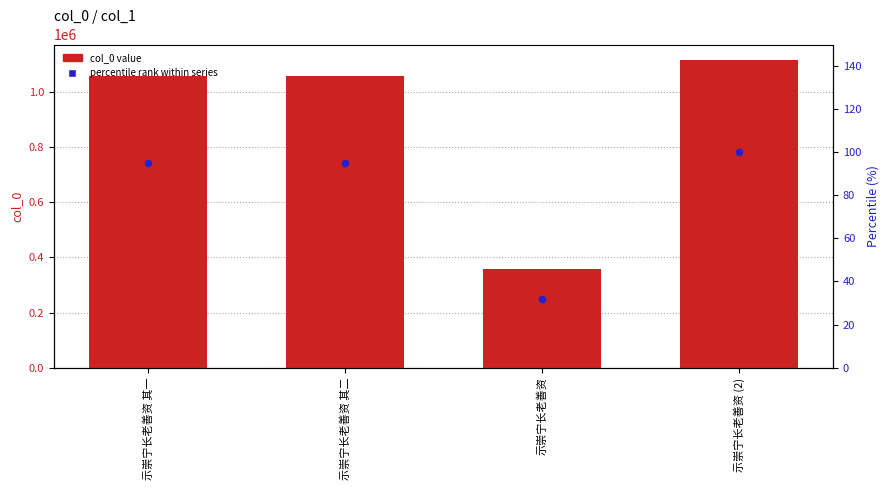

Which series reaches the maximum Y coordinate?

col_0 value